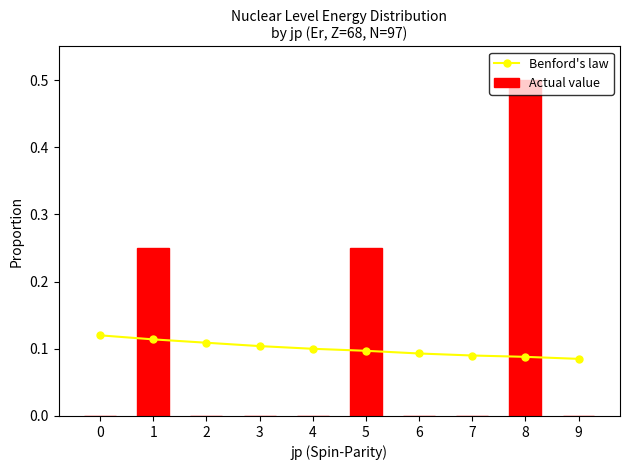

How many Actual value values are between 0 and 1?

10